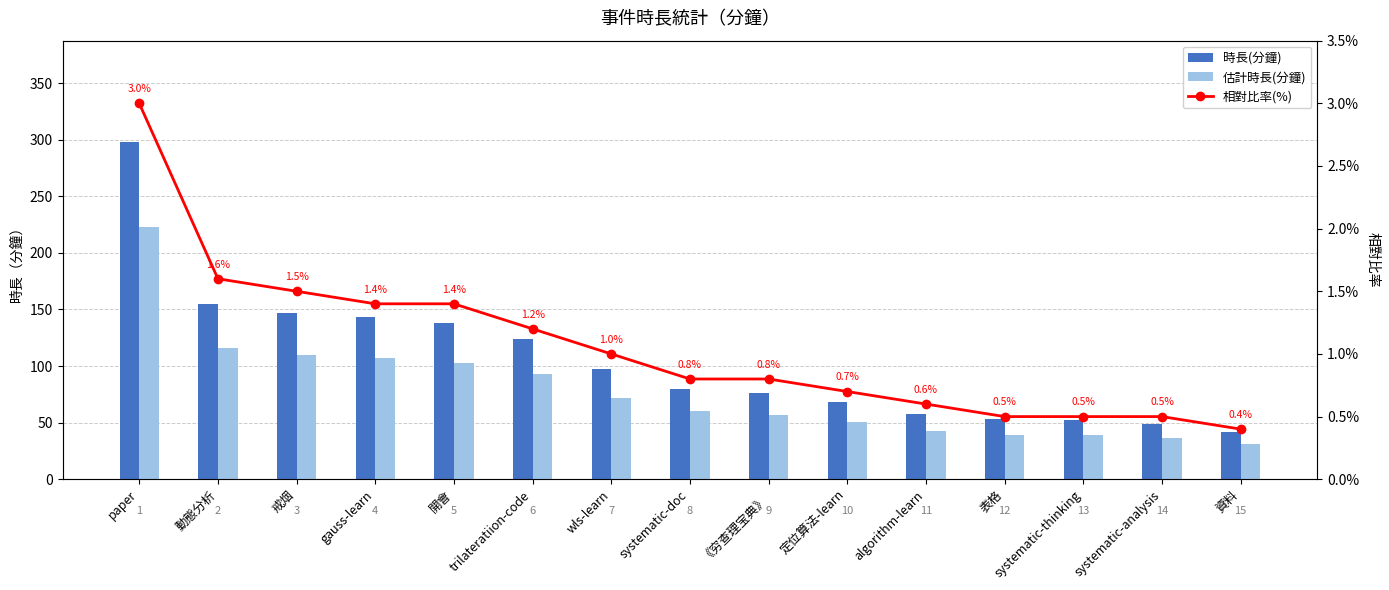

Reading right to left, list all the values displayed in this chart.

時長(分鐘): 42.0	49.0	52.0	53.0	58.0	68.0	76.0	80.0	97.0	124.0	138.0	143.0	147.0	155.0	298.0
估計時長(分鐘): 31.0	36.0	39.0	39.0	43.0	51.0	57.0	60.0	72.0	93.0	103.0	107.0	110.0	116.0	223.0
相對比率(%): 0.4	0.5	0.5	0.5	0.6	0.7	0.8	0.8	1.0	1.2	1.4	1.4	1.5	1.6	3.0